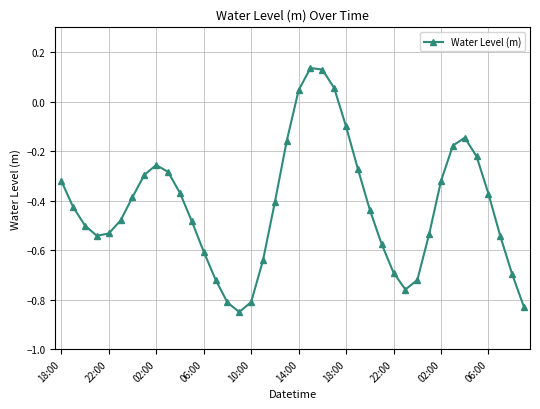

How many lines are shown in the chart?

1